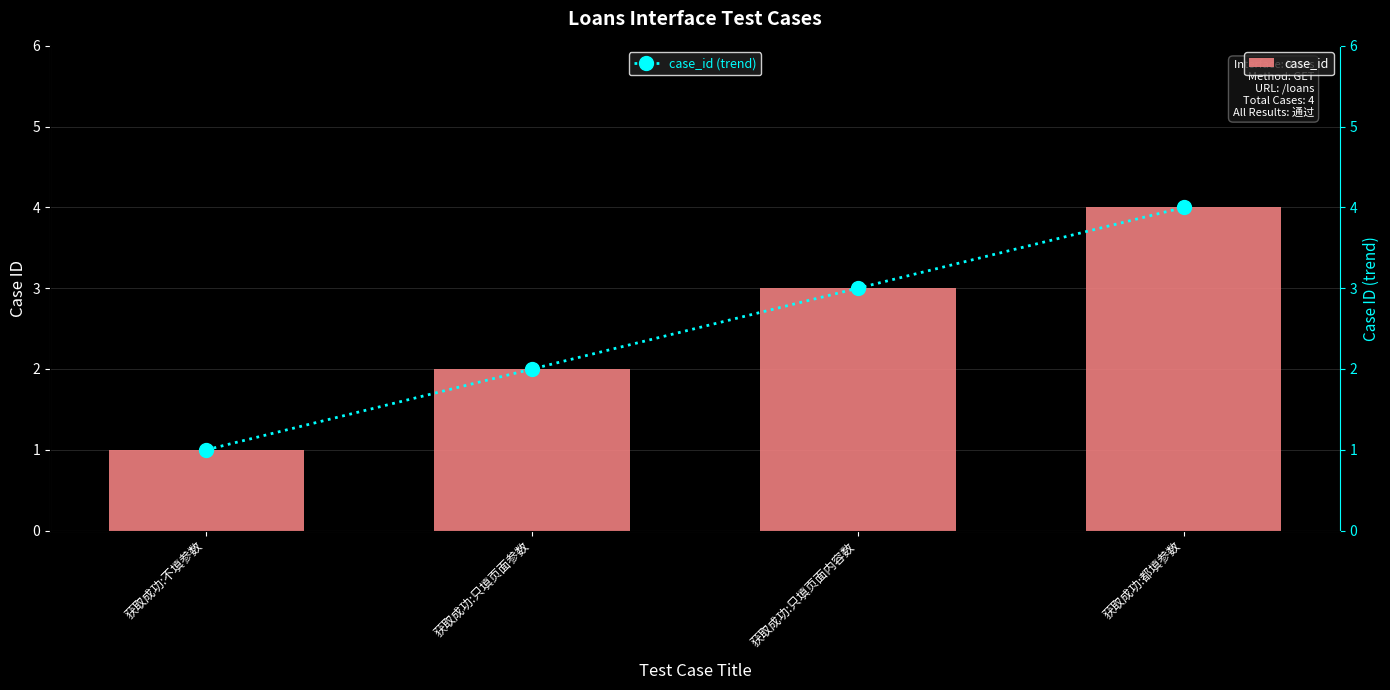

How many case_id values are between 2 and 4?

3